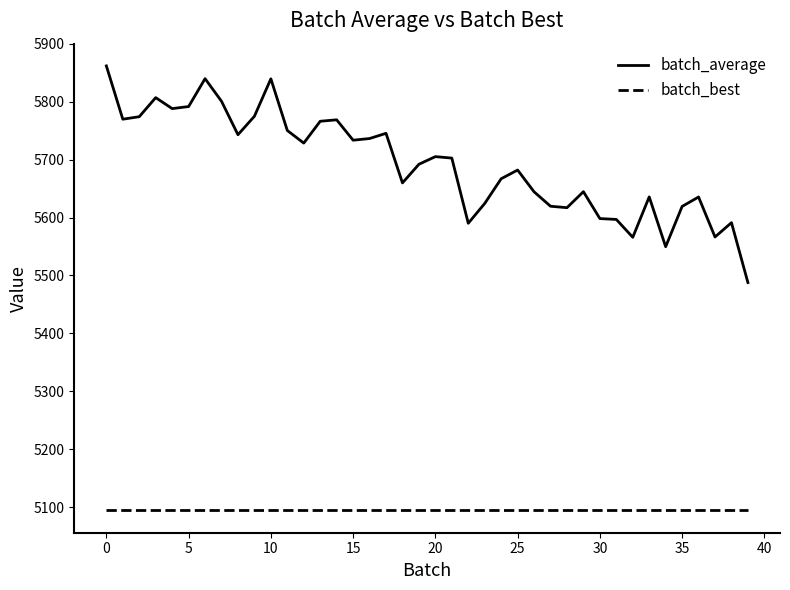

Which series has the largest range (max minus min)?

batch_average